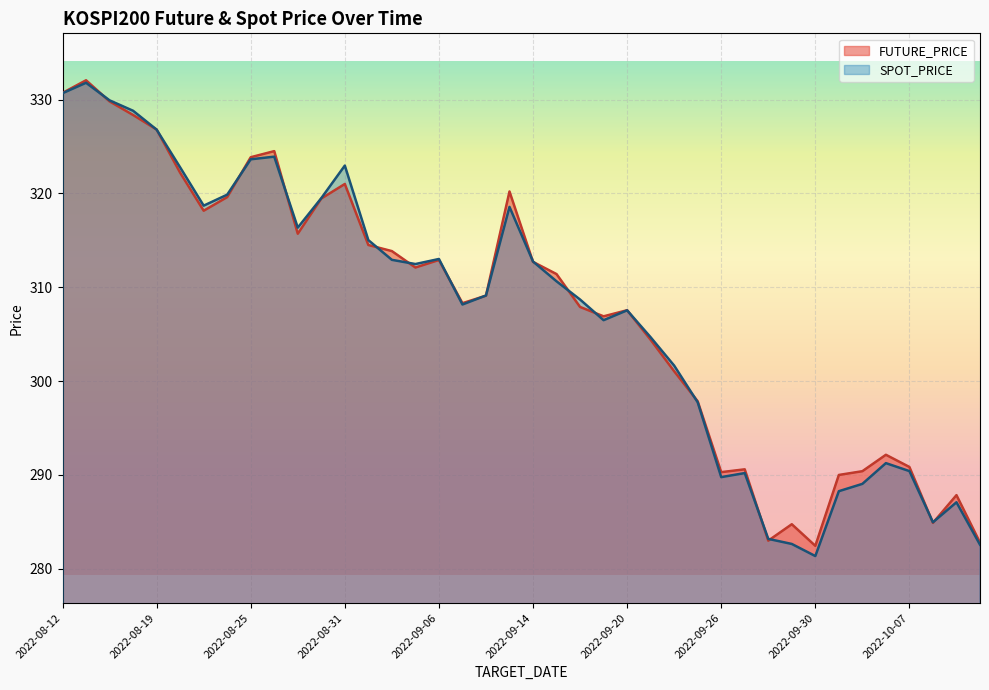

At which category is the sum across all series the highest?

2022-08-16